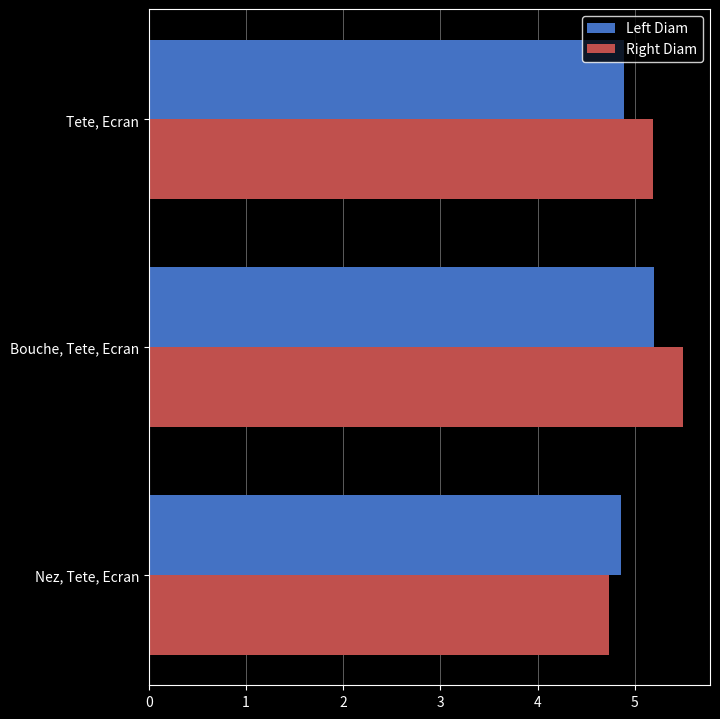

List the series in order of their peak value, lowest first.

Left Diam, Right Diam